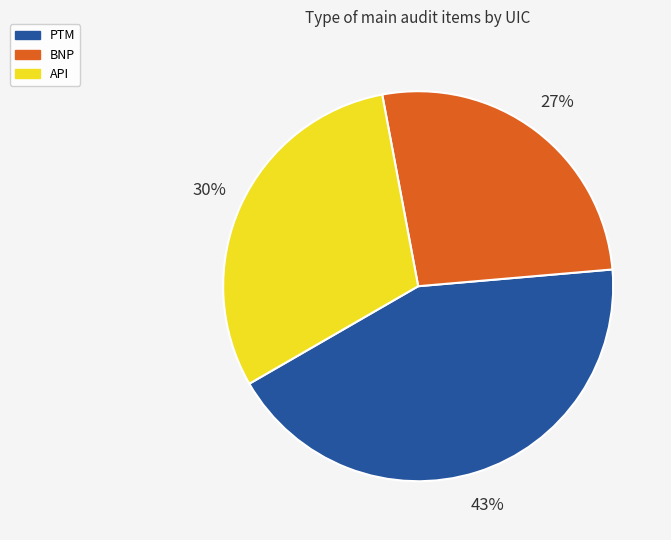

Which has a higher value, BNP or API?

API